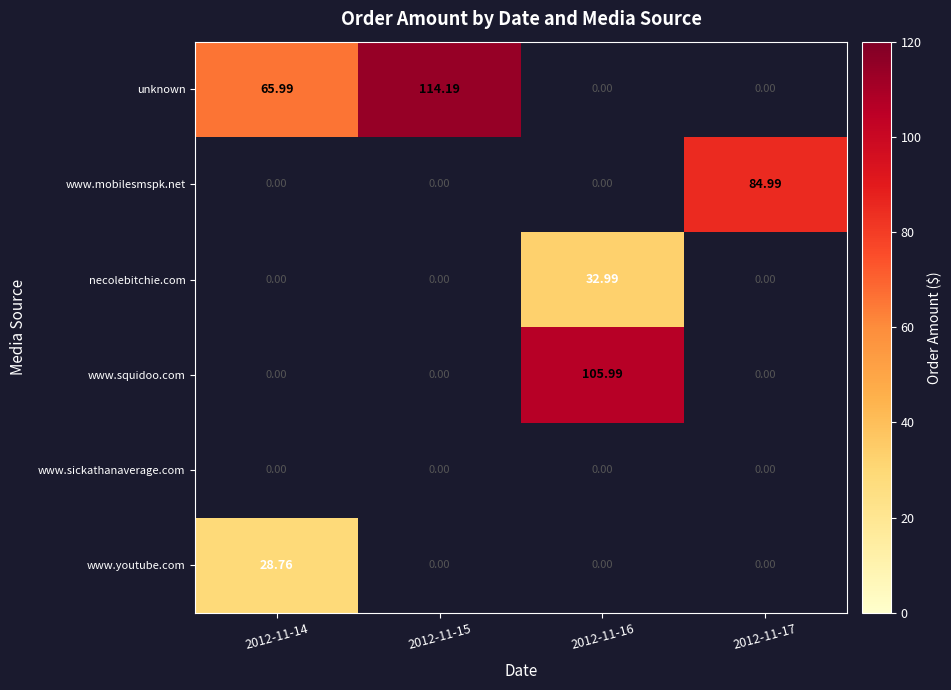

Rank the series by their maximum value, from lowest to highest.

www.sickathanaverage.com, www.youtube.com, necolebitchie.com, www.mobilesmspk.net, www.squidoo.com, unknown